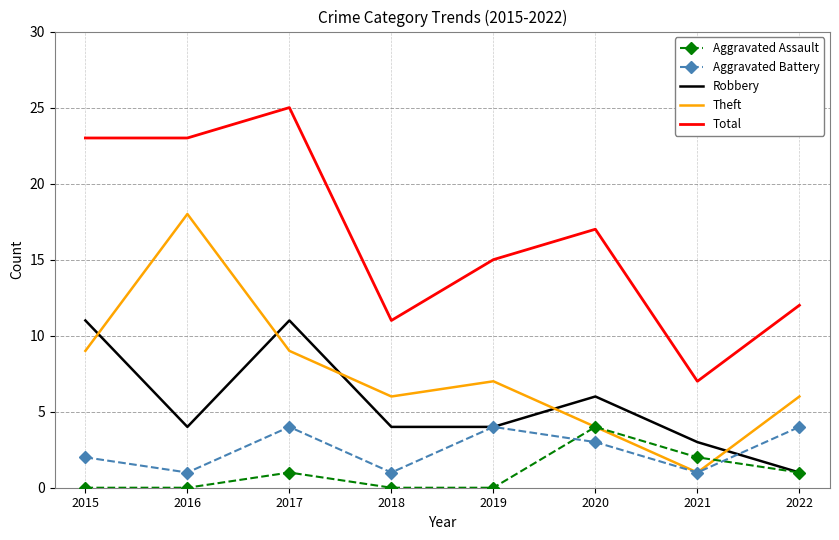

How many intersections are there between Robbery and Theft?

5